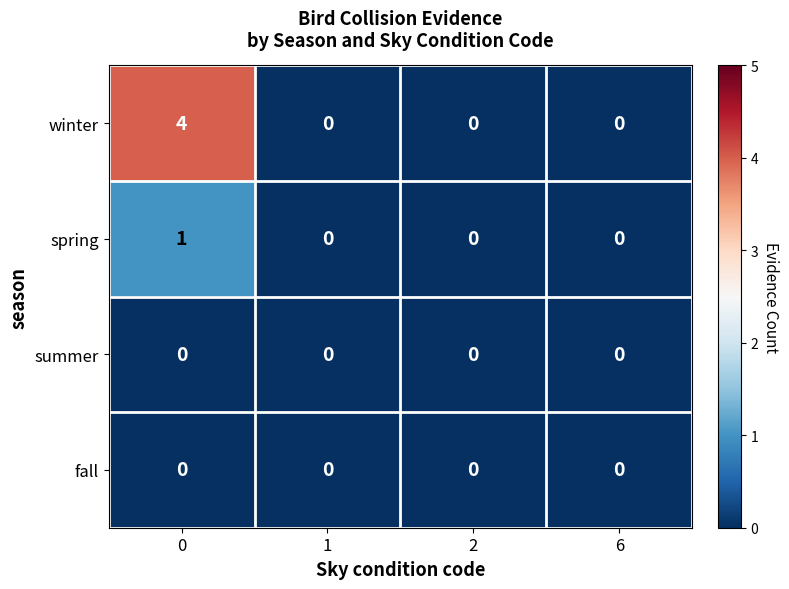

Count the winter values in the range 0 to 4.

4